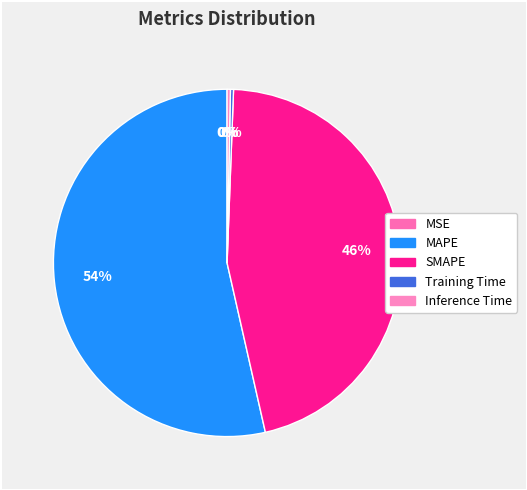

Rank the categories by value from lowest to highest.

MSE, Training Time, Inference Time, SMAPE, MAPE